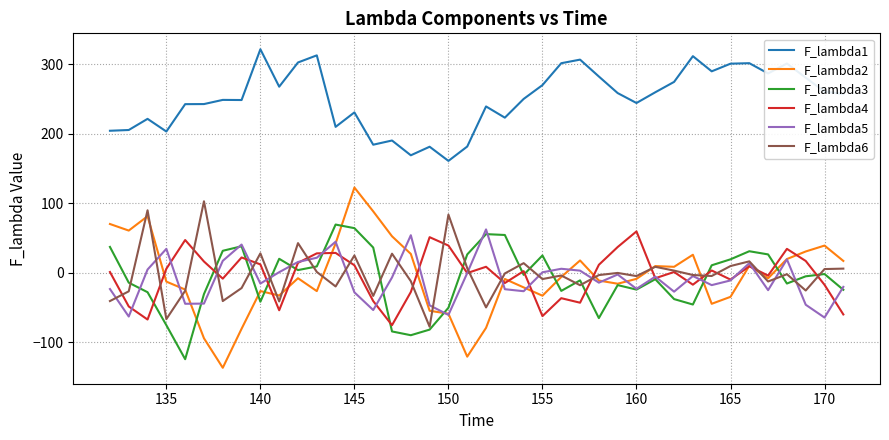

What is the smallest value displayed?

-136.7